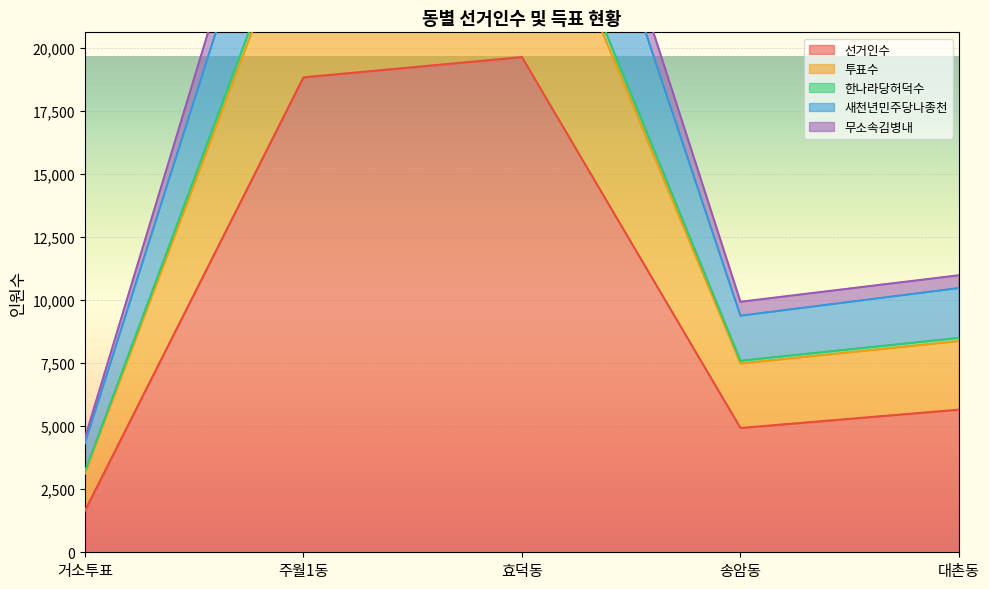

What is the difference between the 새천년민주당나종천 values at 주월1동 and 거소투표?

23252